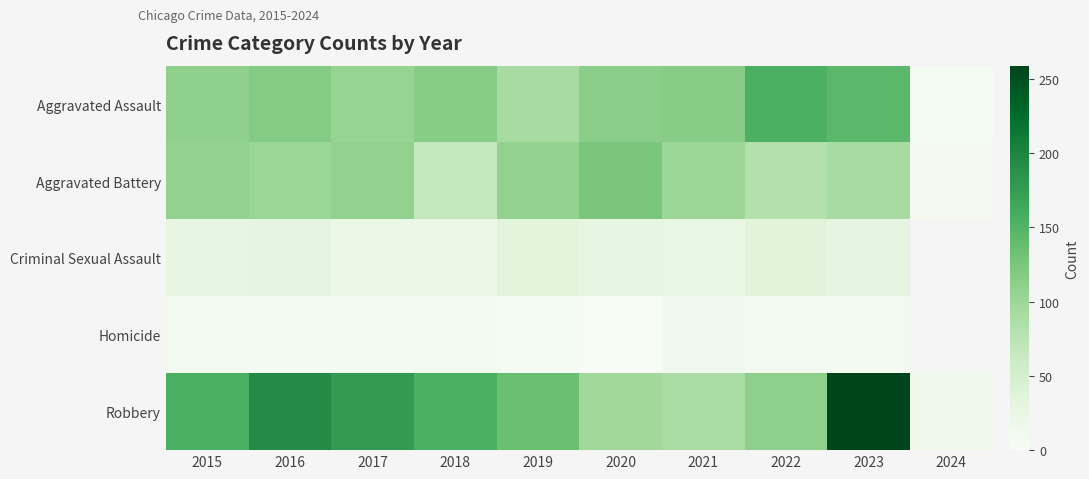

Rank the categories by Criminal Sexual Assault value from lowest to highest.

2017, 2018, 2021, 2015, 2020, 2016, 2023, 2019, 2022, 2024